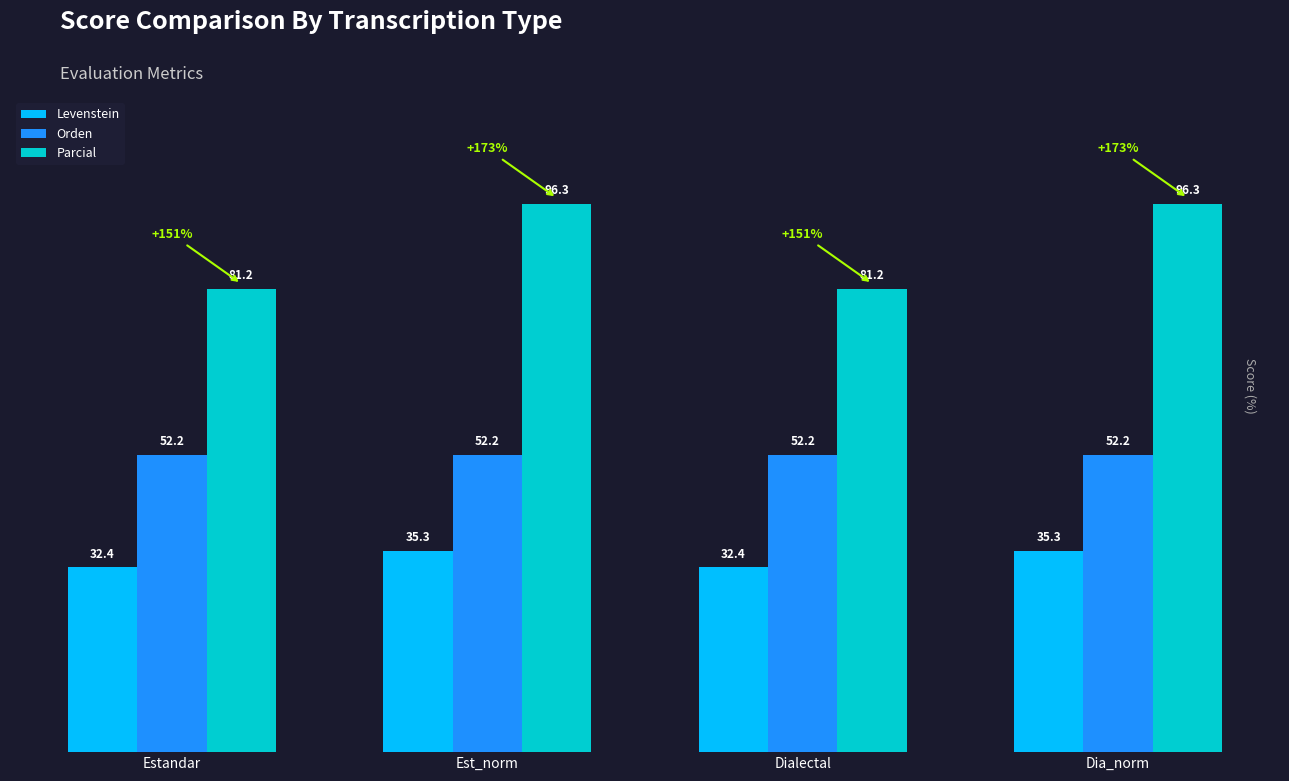

The Levenstein series shows 32.4 at Dialectal. True or false?

True